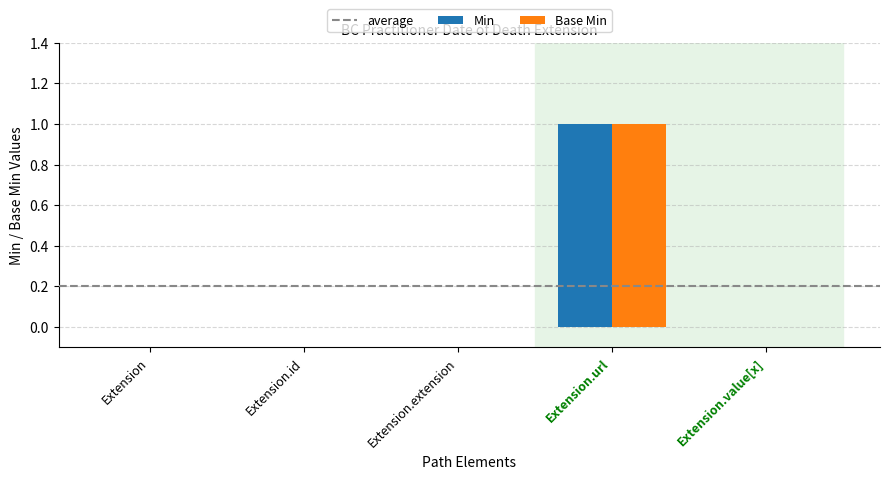

True or false: Base Min has a value of 0 at Extension.id.

True